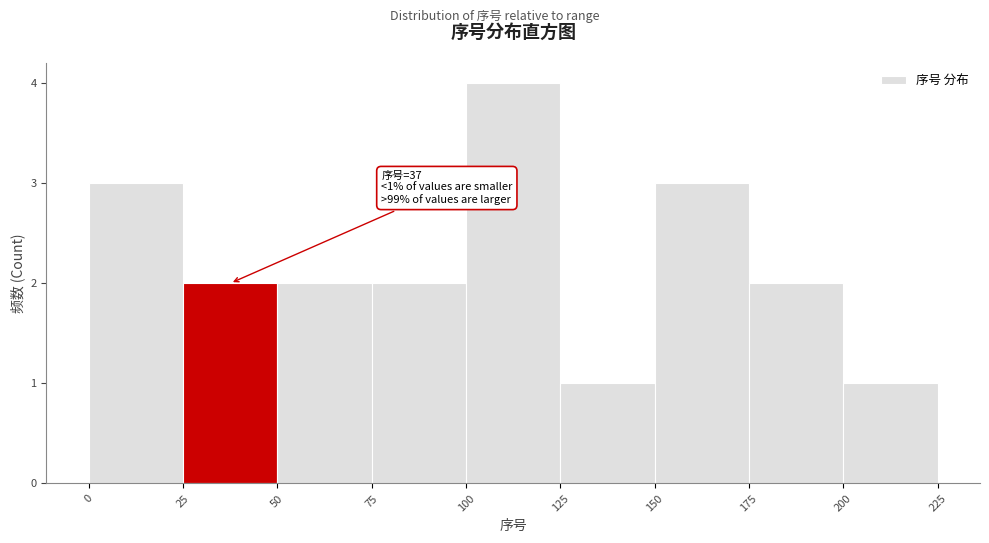

Over which range of the x-axis is the bar tallest?

100 to 125